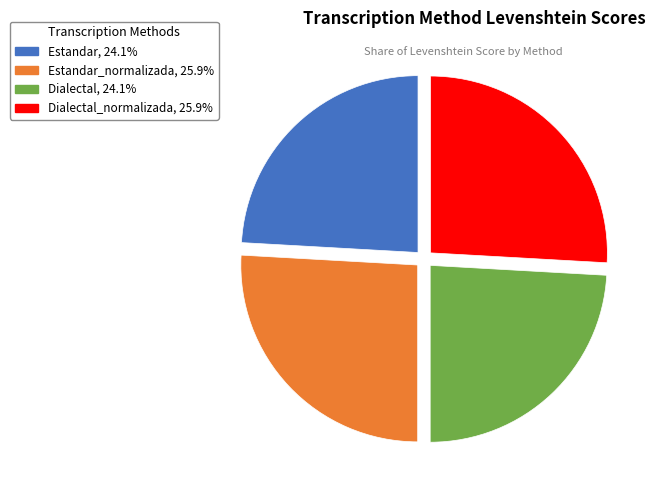

Does any single category account for the majority?

No